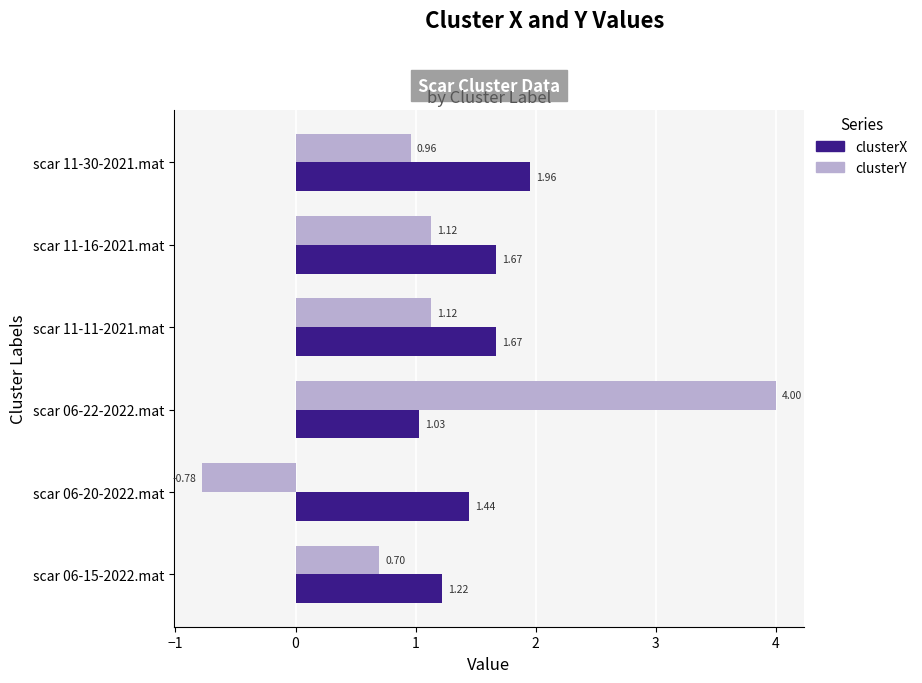

What is the maximum value shown in the chart?

4.0